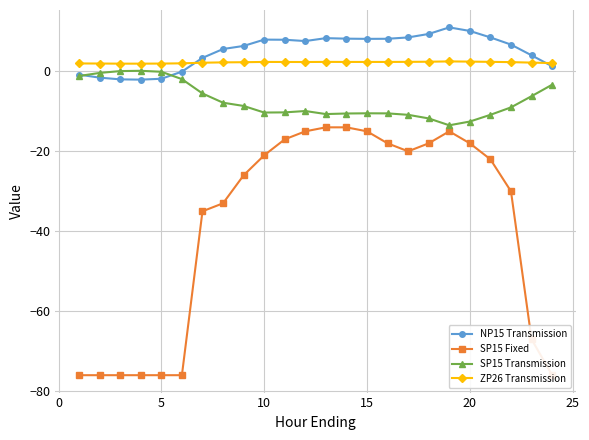

The ZP26 Transmission series shows 1.9 at 5. True or false?

True